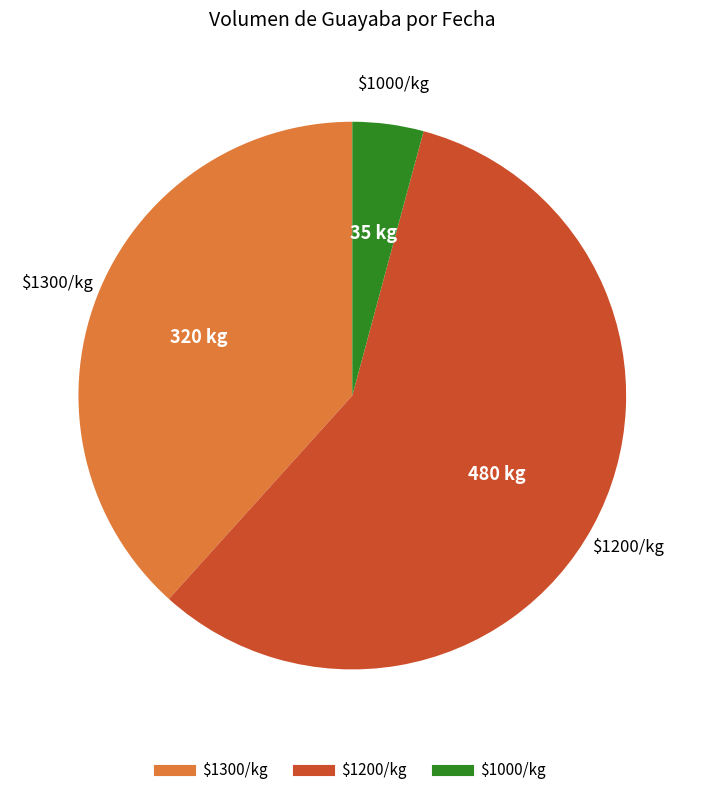

Does any single category account for the majority?

Yes